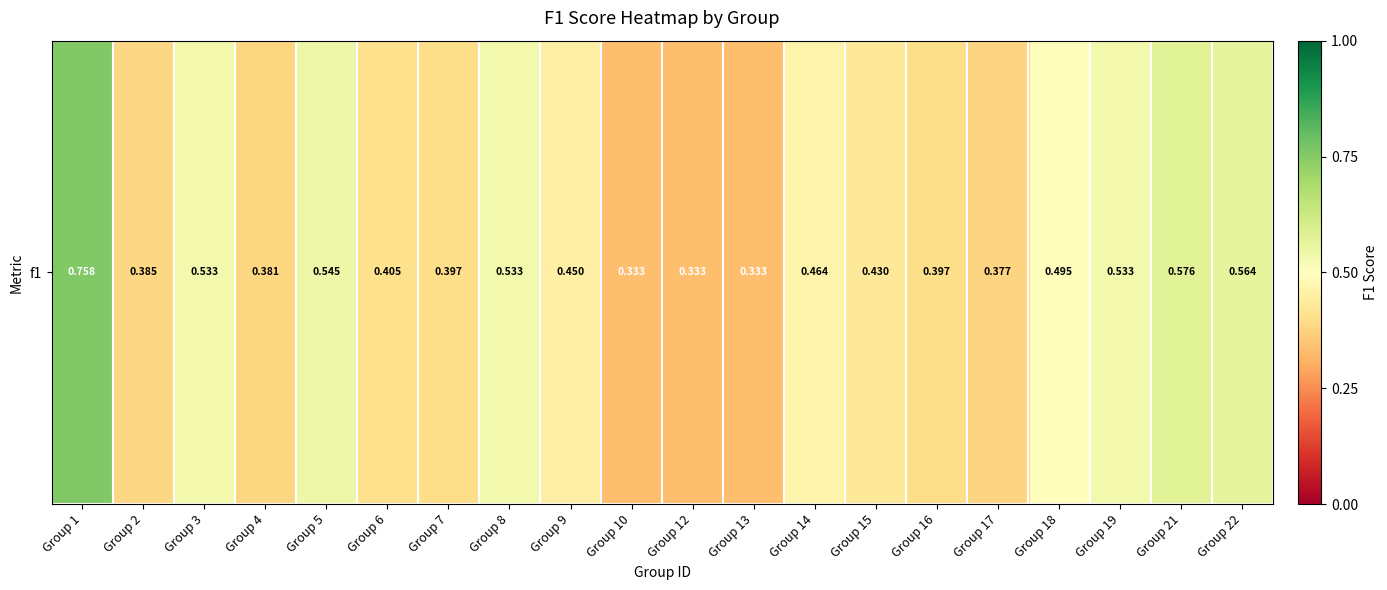

Which category has the lowest value across all series?

Group 10